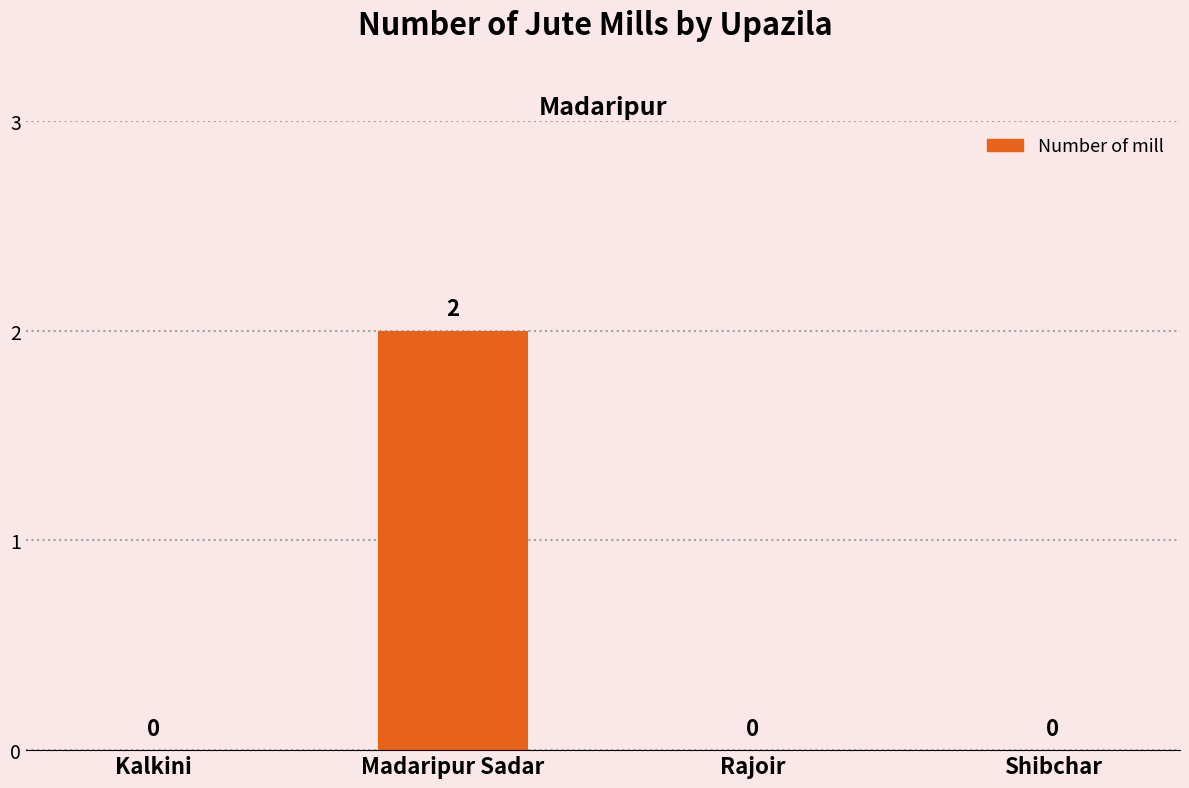

Is it true that the value at Madaripur Sadar is 1?

False